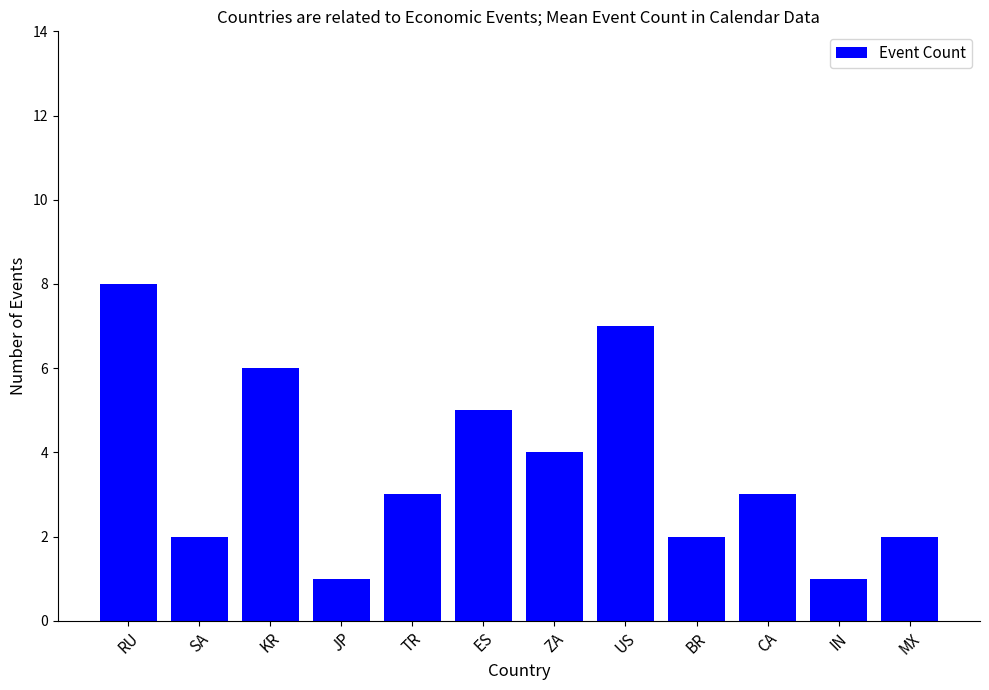

What is the label of the 4th bar from the left?

JP